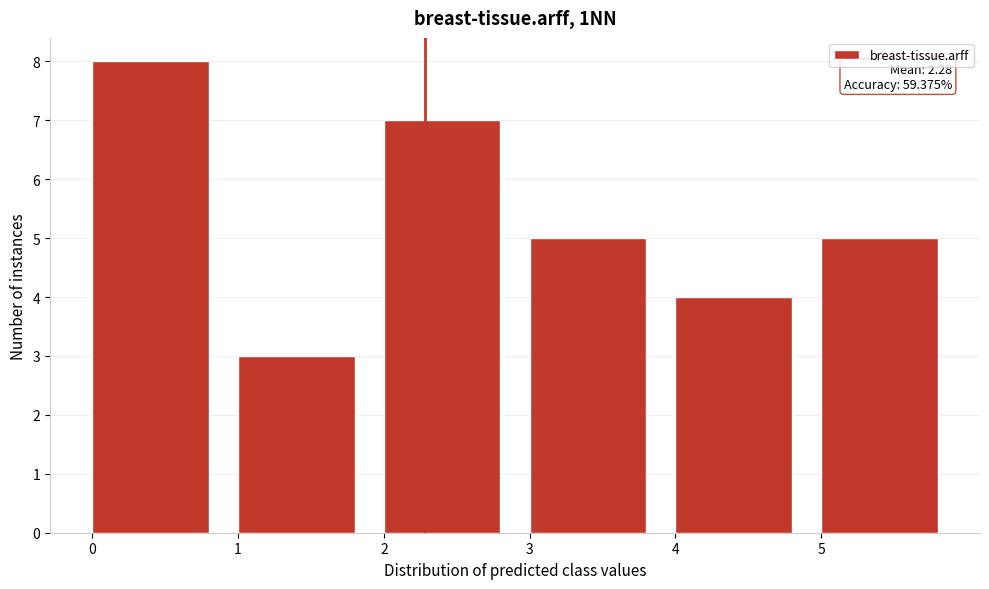

Over which range of the x-axis is the bar tallest?

0 to 1